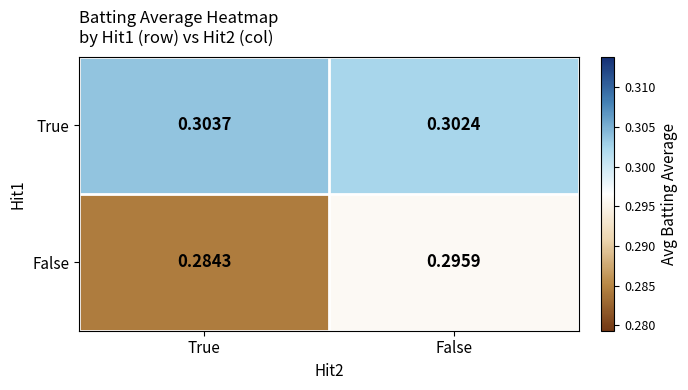

At which label is False closest to 0?

True